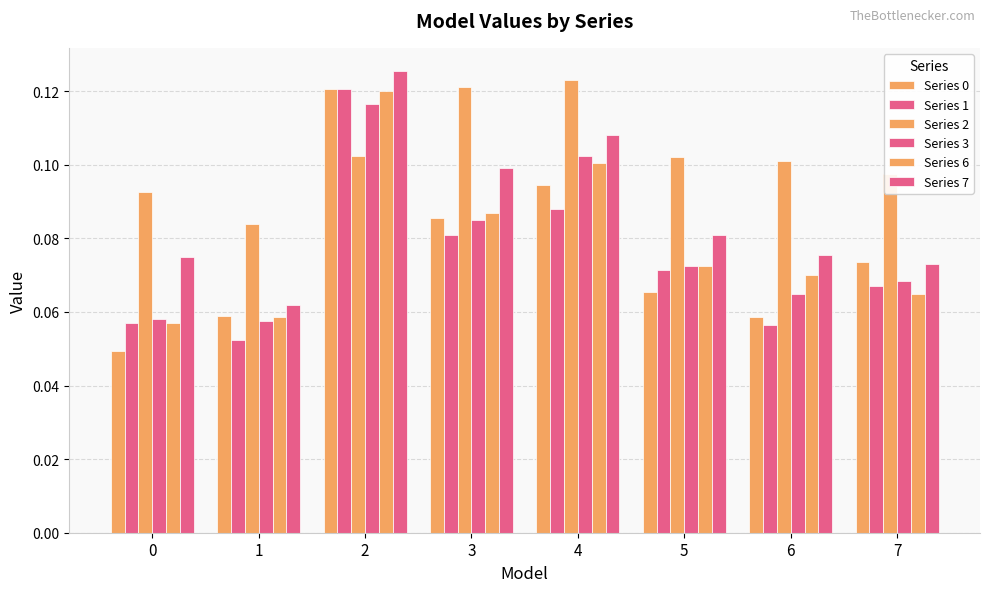

List the labels in order of Series 1 value, largest first.

2, 4, 3, 5, 7, 0, 6, 1